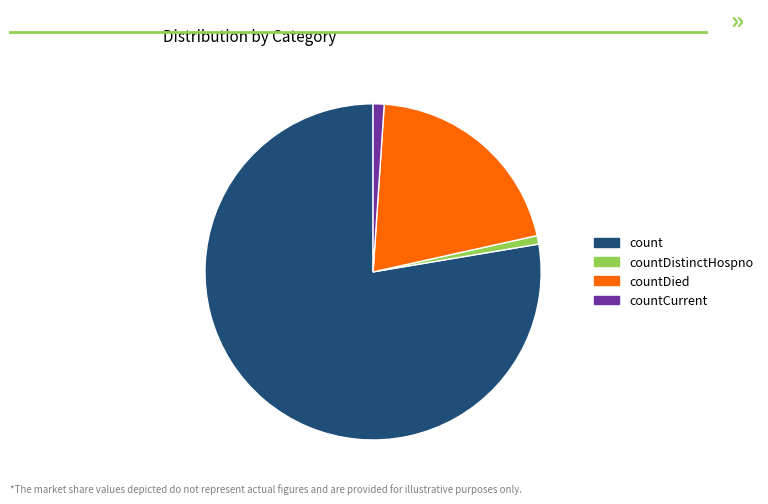

True or false: countDied accounts for 26% of the total.

False